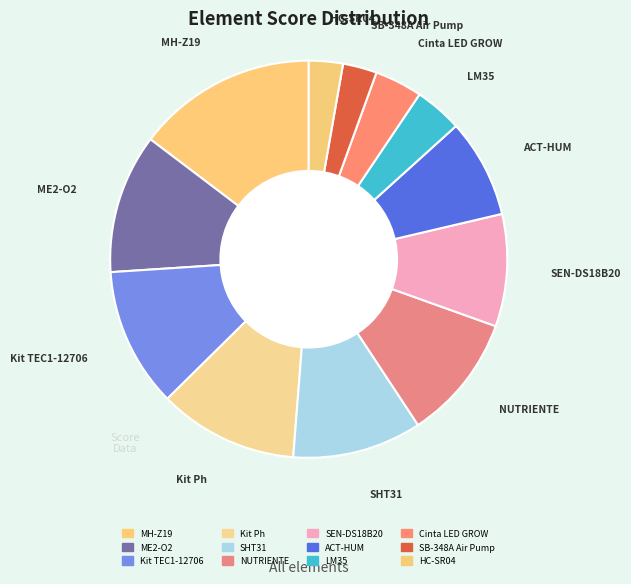

How many slices are in this pie chart?

12